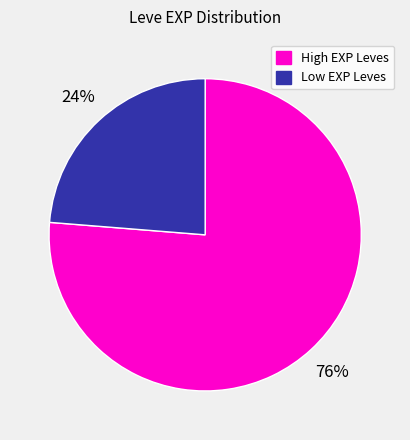

Does any single category account for the majority?

Yes